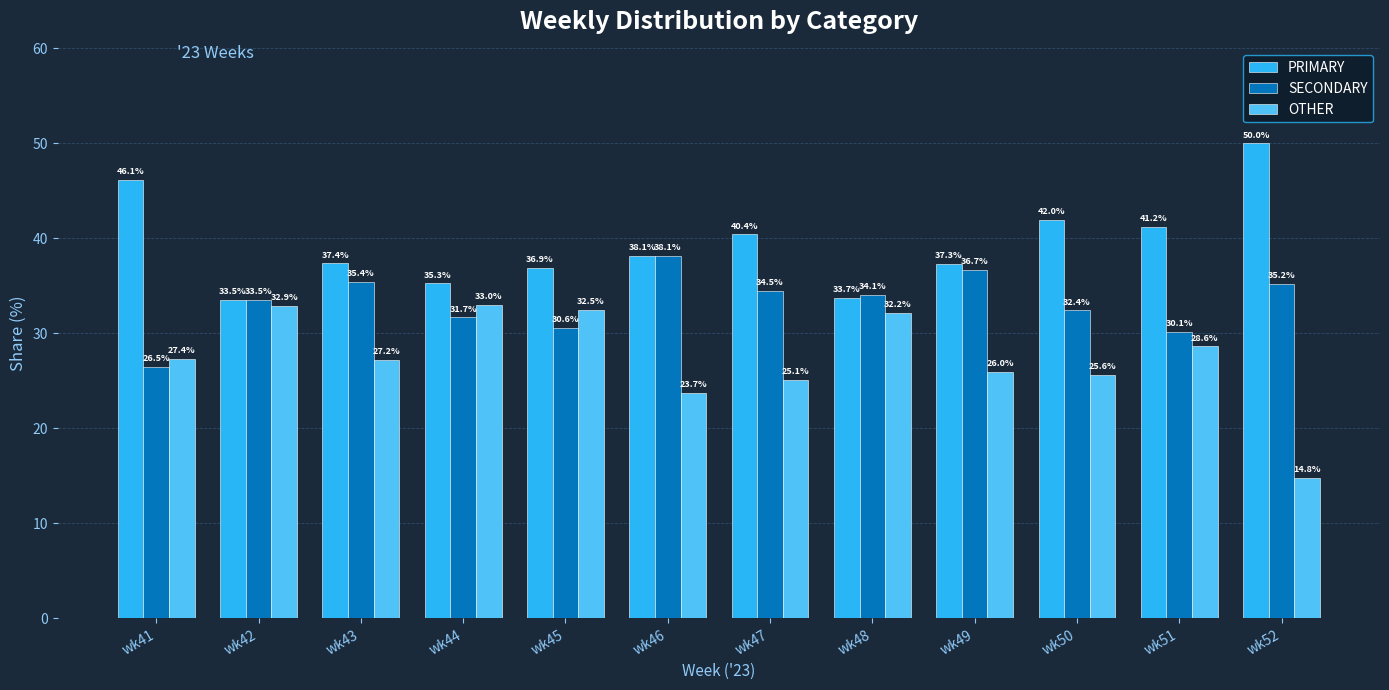

At how many categories does at least one series exceed 39?

5